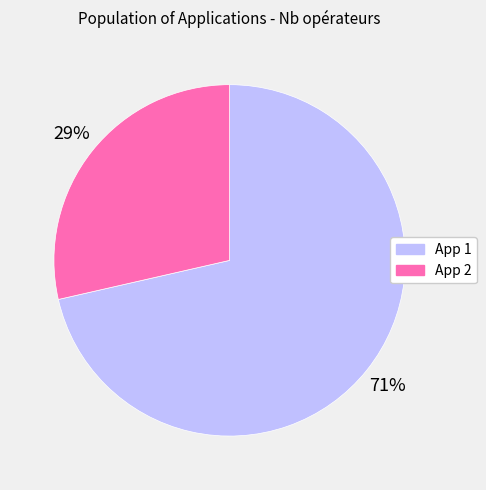

True or false: App 1 accounts for 71% of the total.

True